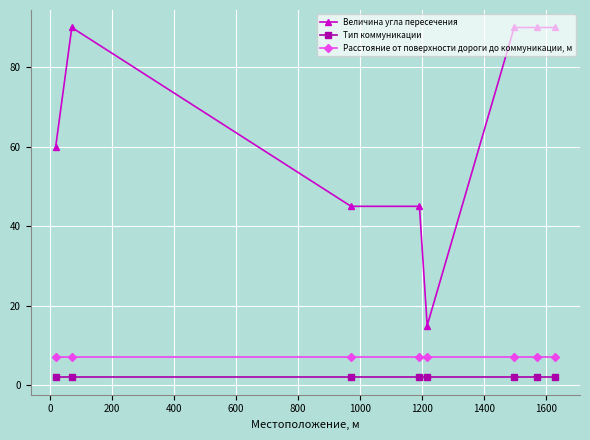

What is the value of the Расстояние от поверхности дороги до коммуникации, м point at the 1st from the left?

7